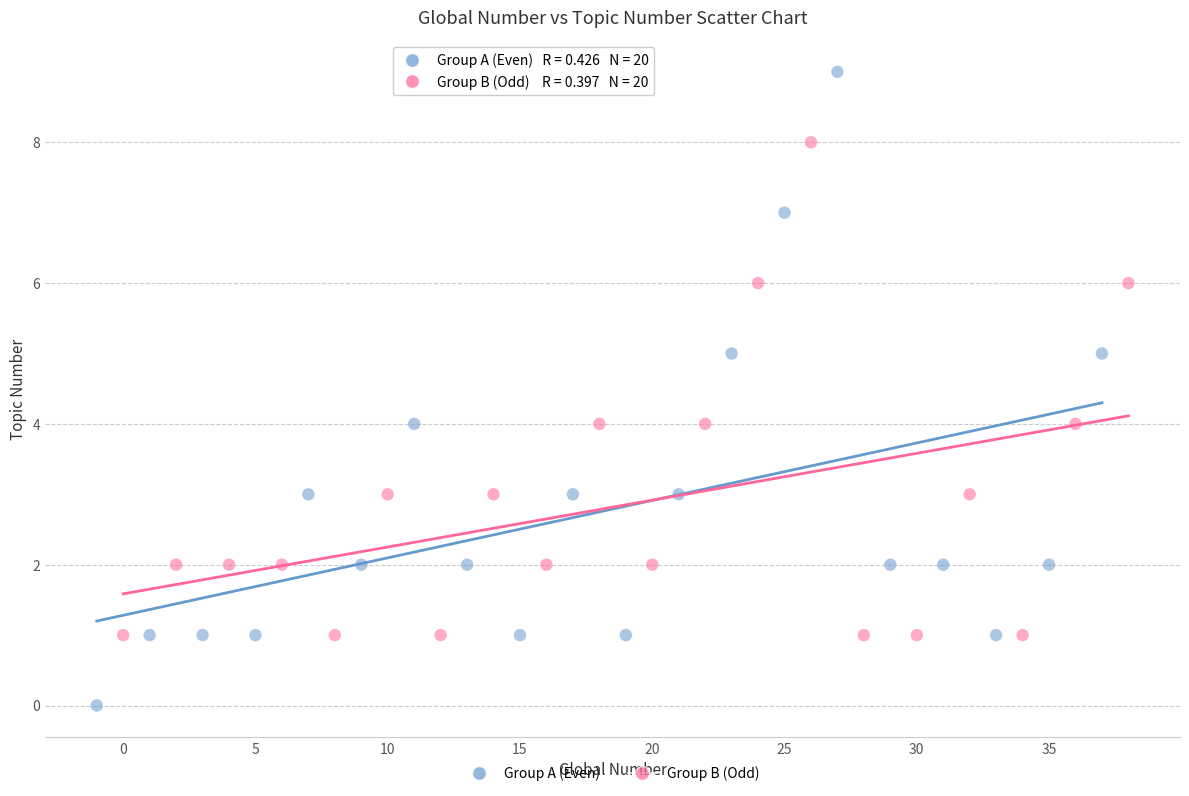

Which series contains the highest Y value?

Group A (Even)